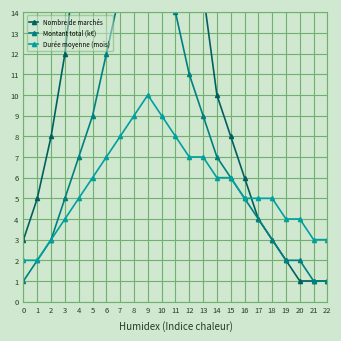

Which category has the highest value in the Durée moyenne (mois) series?

9